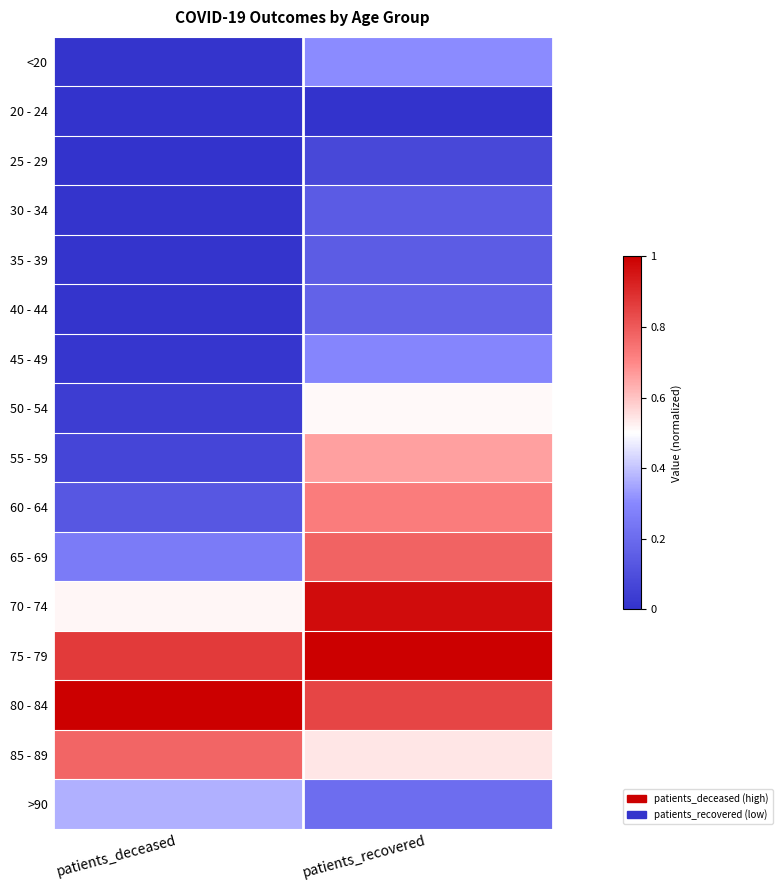

What is the difference between the highest and lowest values at patients_recovered?

1.0